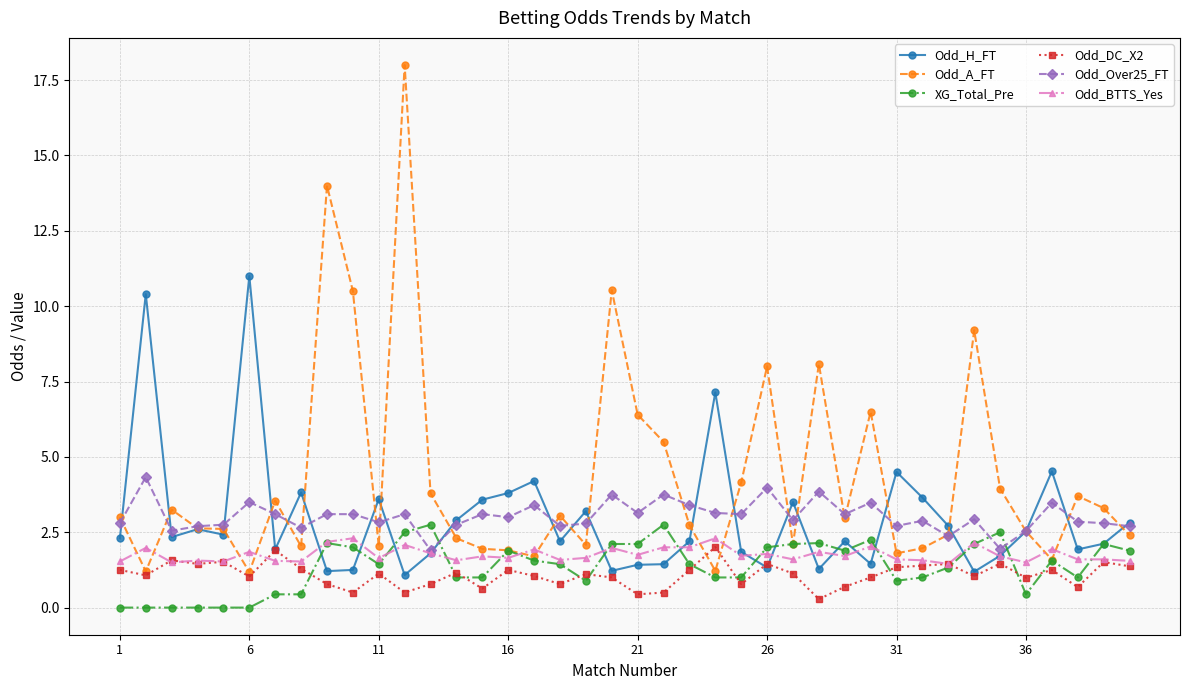

Which series has the largest range (max minus min)?

Odd_A_FT